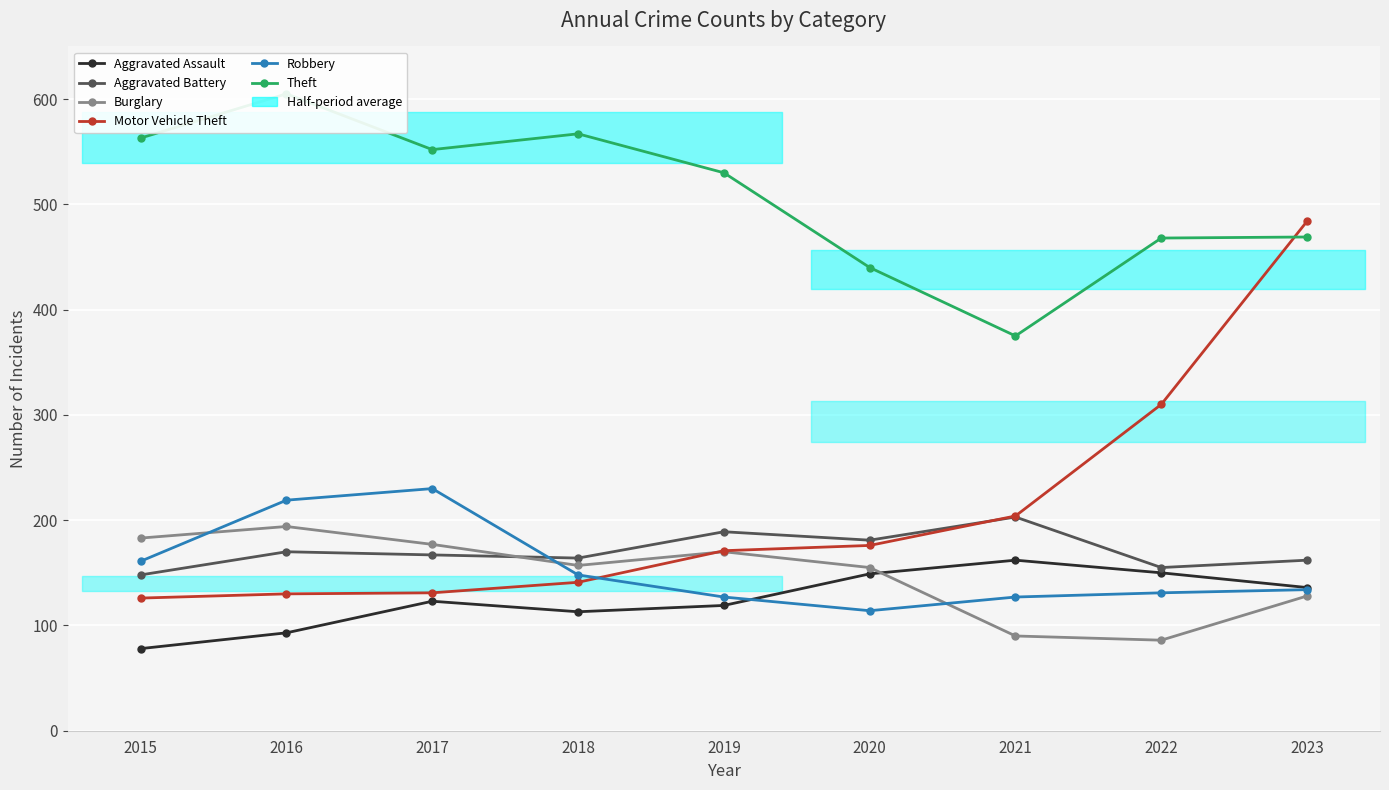

The Burglary series shows 101 at 2016. True or false?

False